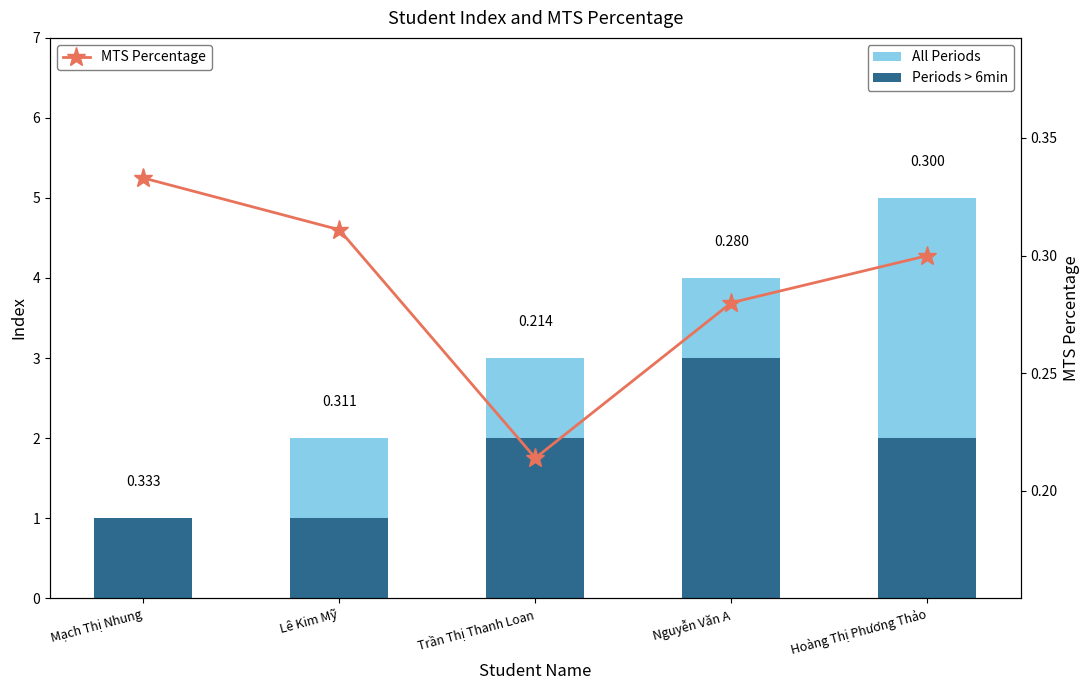

Reading left to right, list all the values displayed in this chart.

All Periods: 1.0	2.0	3.0	4.0	5.0
Periods > 6min: 1.0	1.0	2.0	3.0	2.0
MTS Percentage: 0.3	0.3	0.2	0.3	0.3